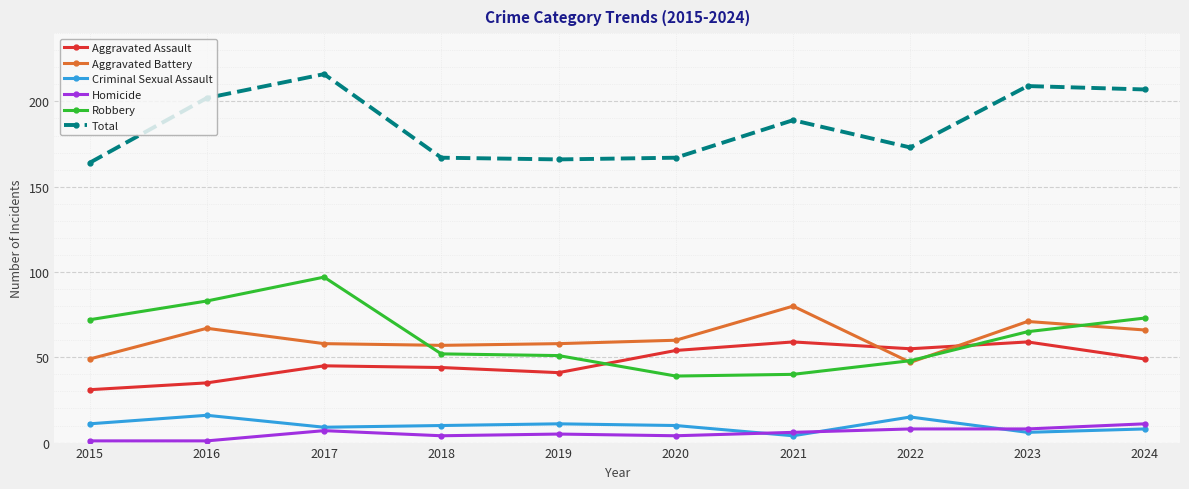

Which series ends up on top after the final intersection of Criminal Sexual Assault and Homicide?

Homicide